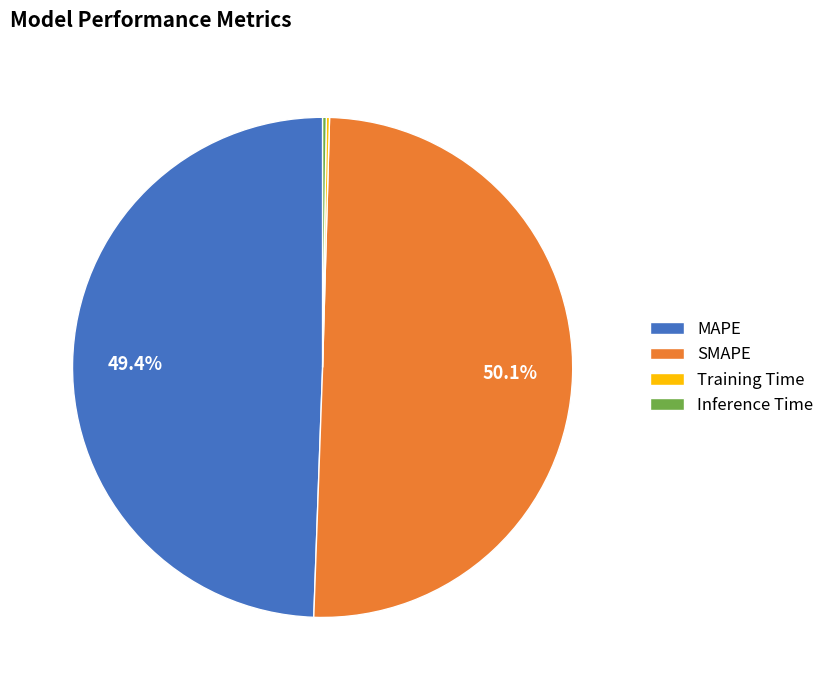

Approximately how many times larger is the value at SMAPE compared to MAPE?

1.0